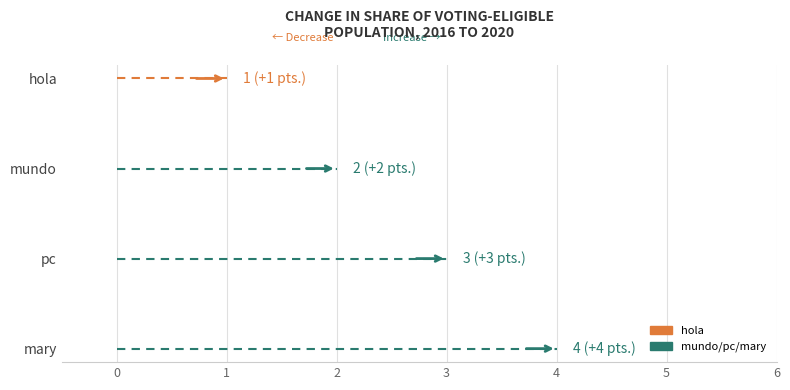

Rank the categories by value from lowest to highest.

hola, mundo, pc, mary